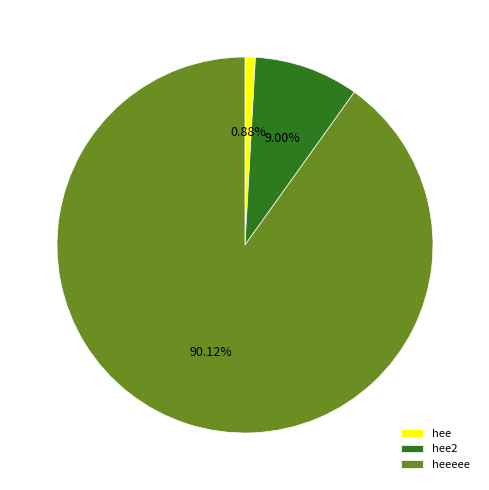

Is there any slice that represents more than half of the pie?

Yes